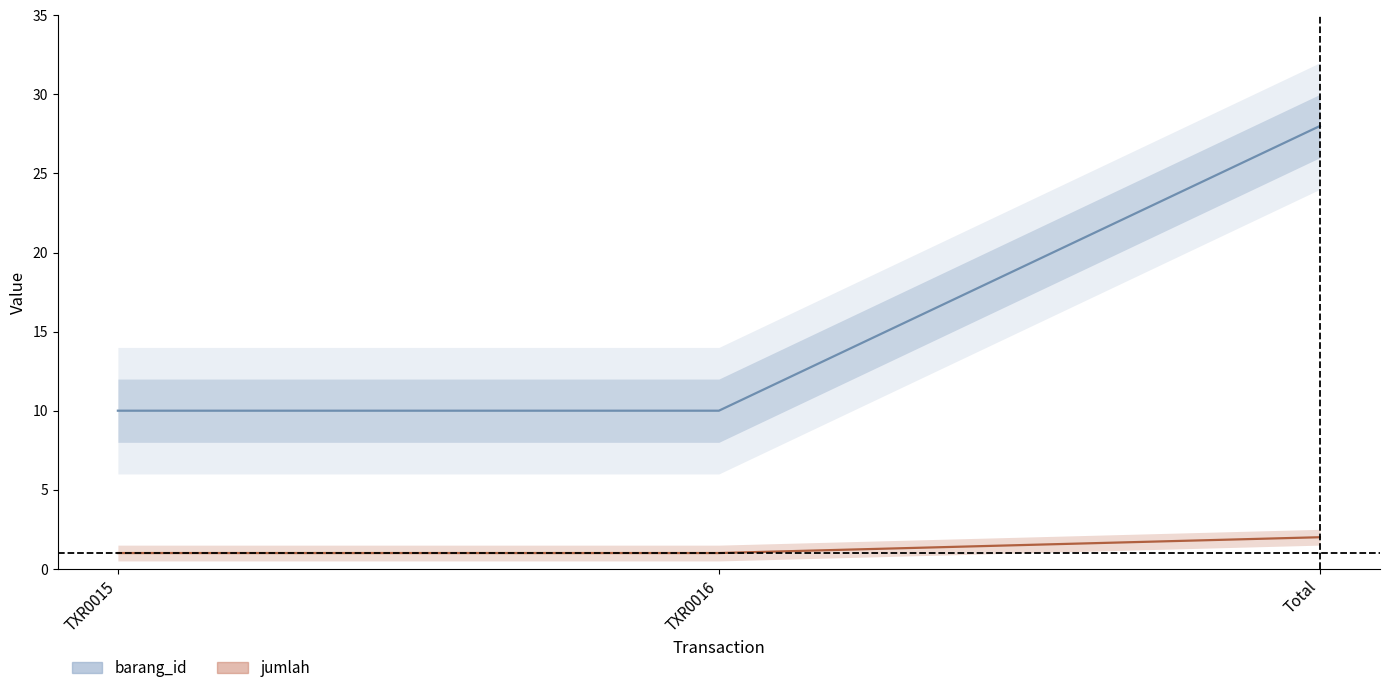

True or false: barang_id has a value of 16 at TXR0016.

False